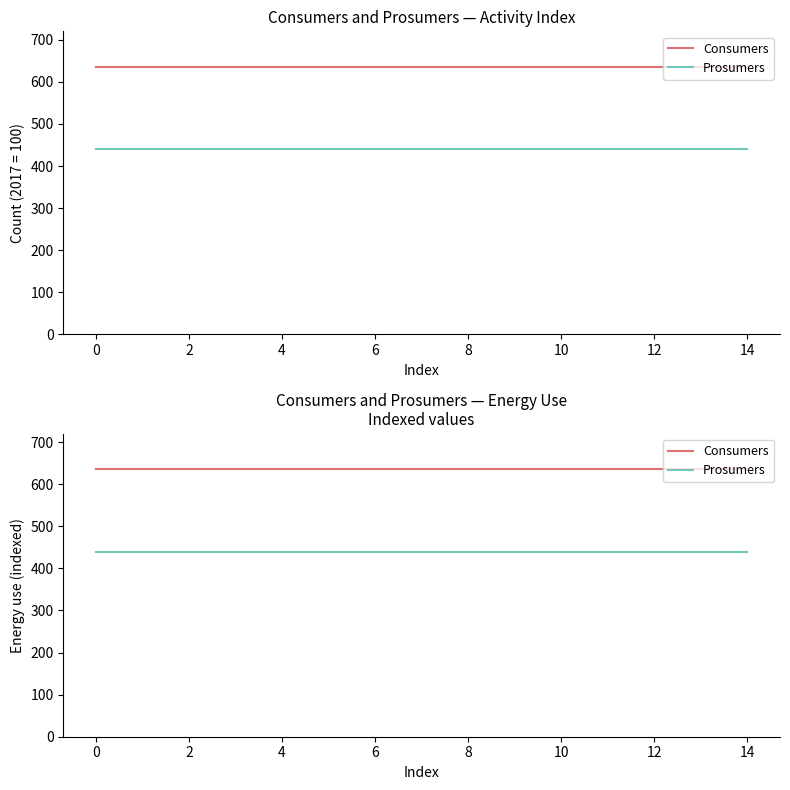

Is the value of Consumers at 11 greater than the value of Prosumers at 10?

Yes